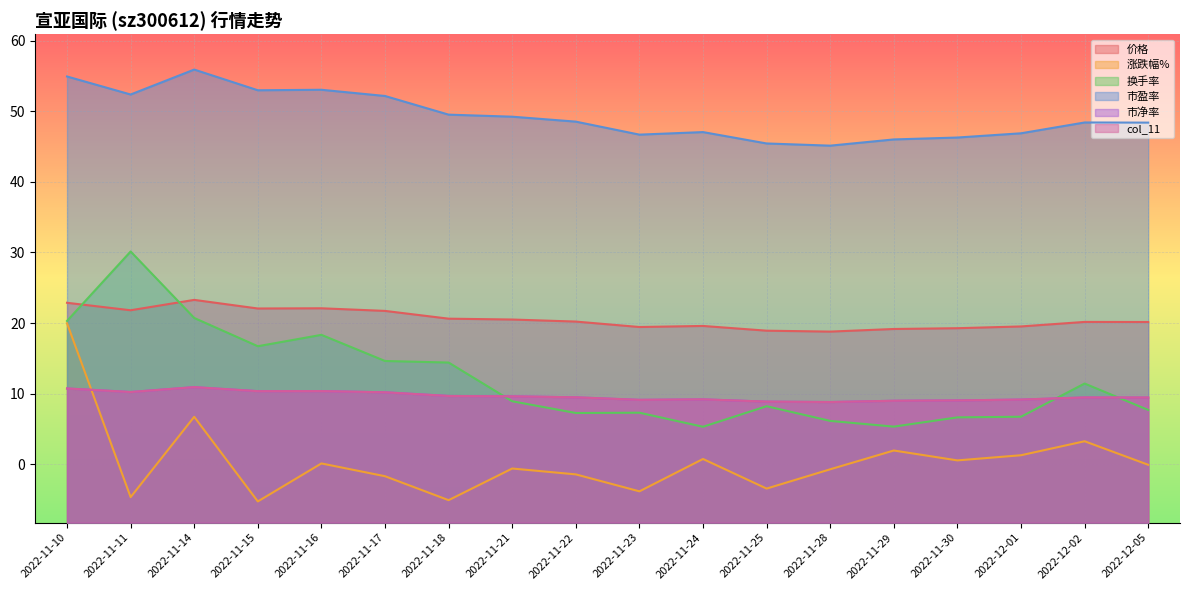

How many lines are shown in the chart?

6